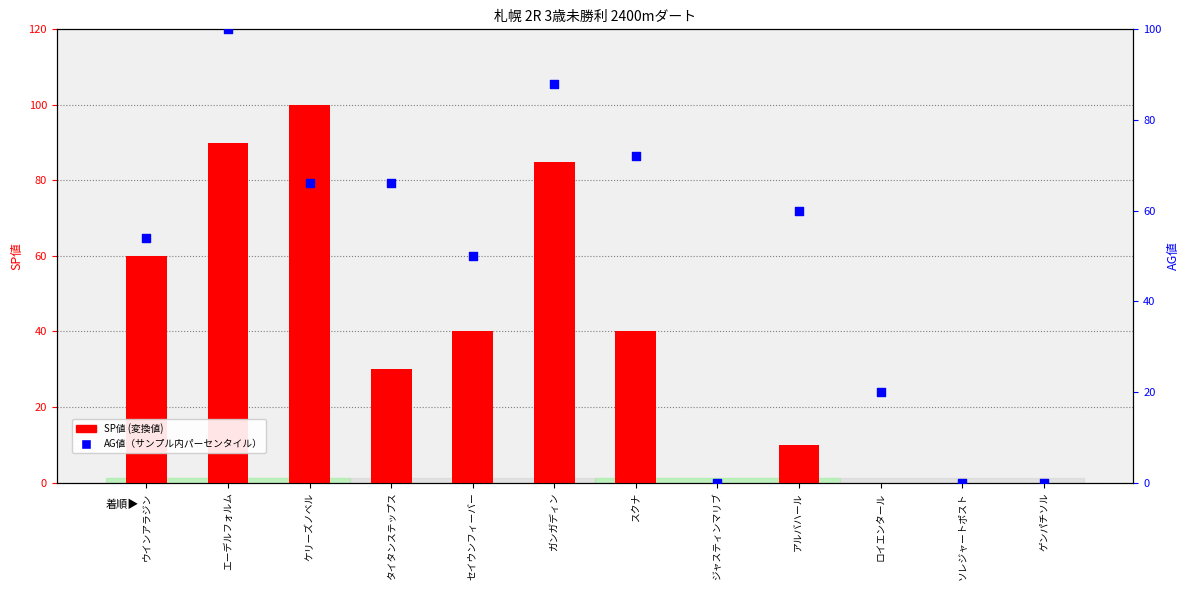

Which series has the largest total across all categories?

AG値（0-100）